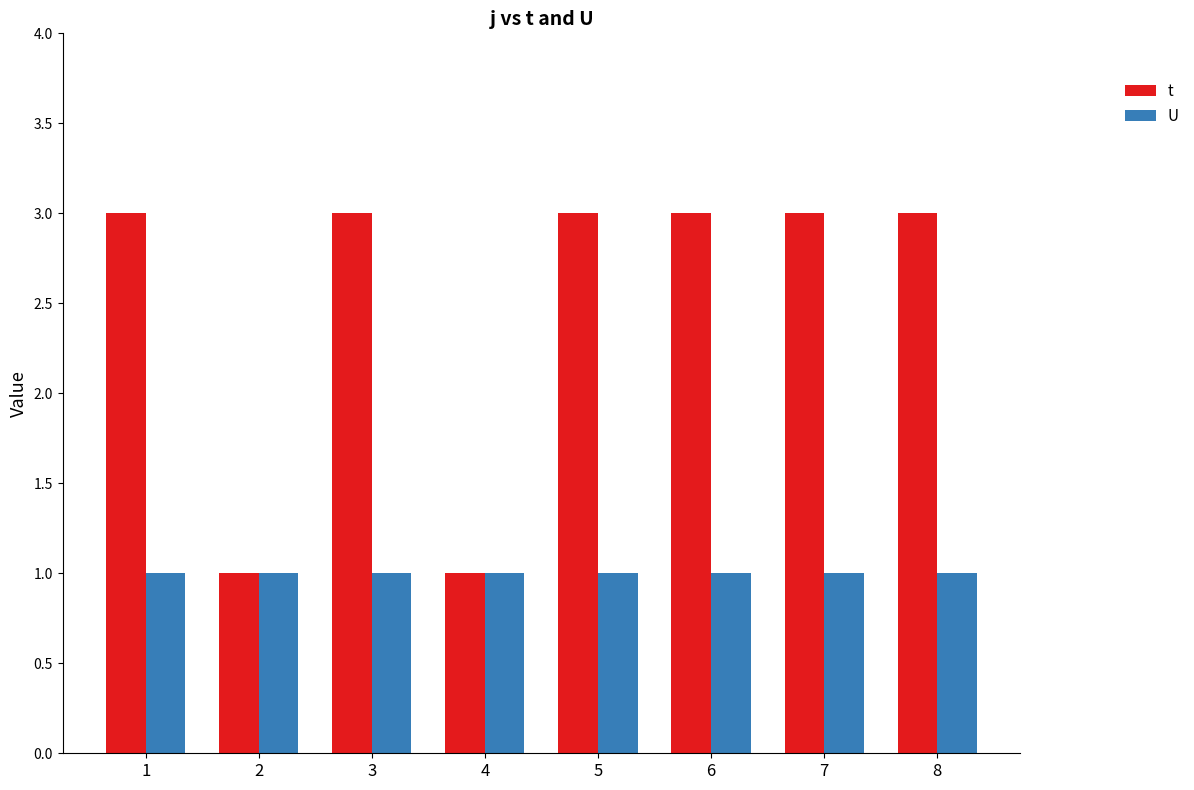

What is the highest value of the t series?

3